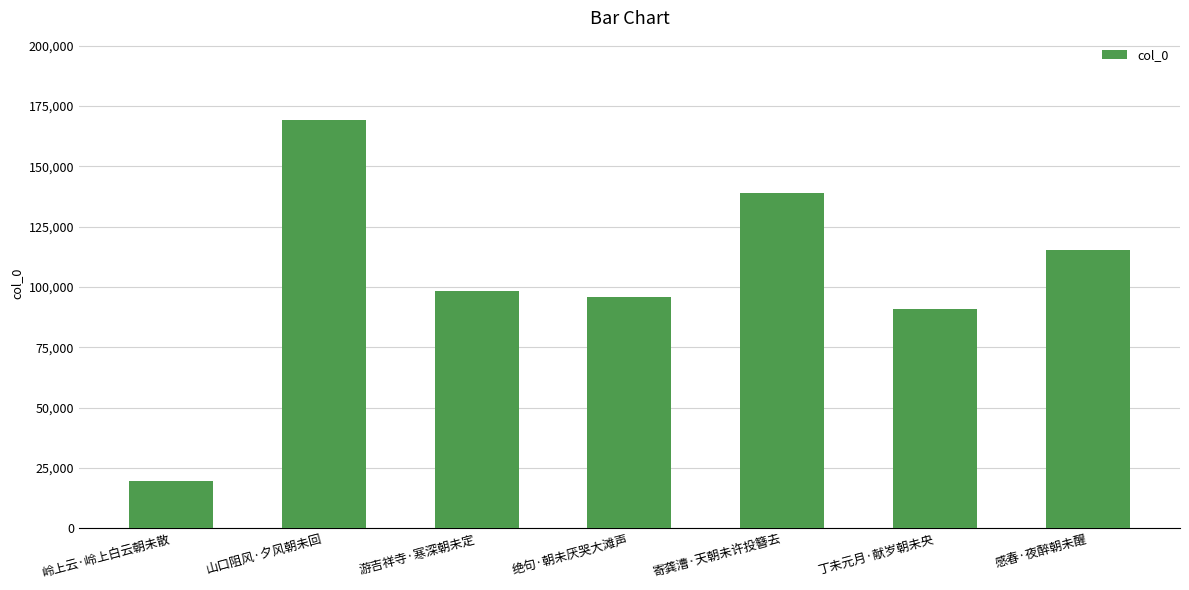

Are the bars grouped side by side (vs. stacked)?

No